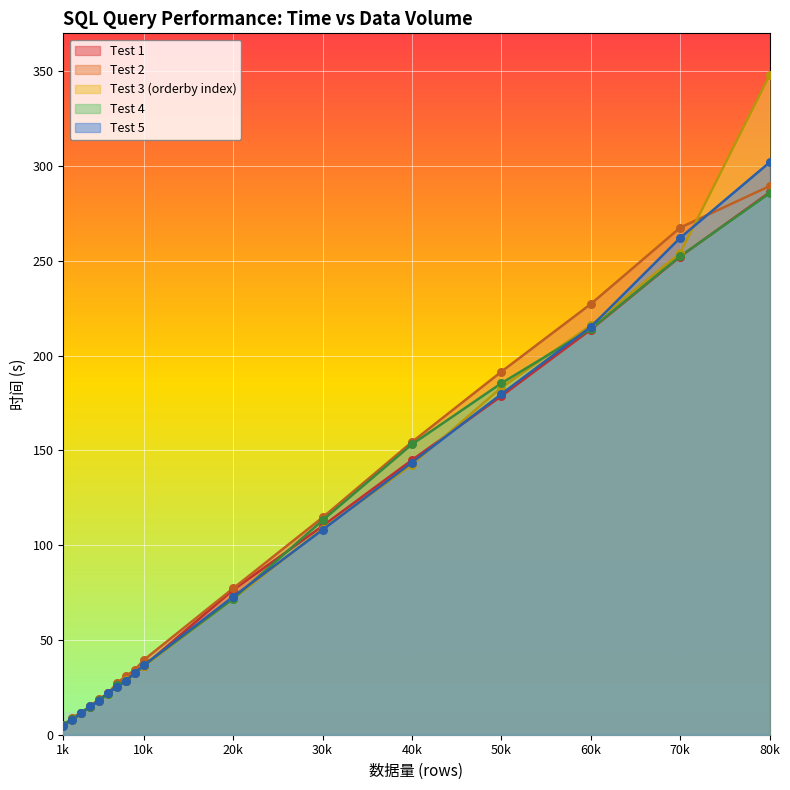

At which category is the sum across all series the highest?

80k